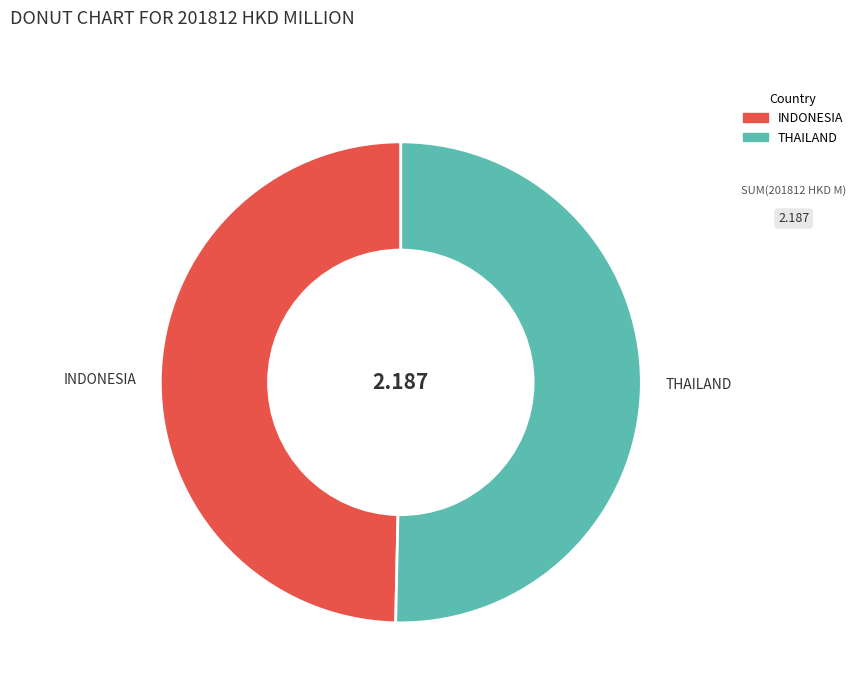

How many slices are in this pie chart?

2